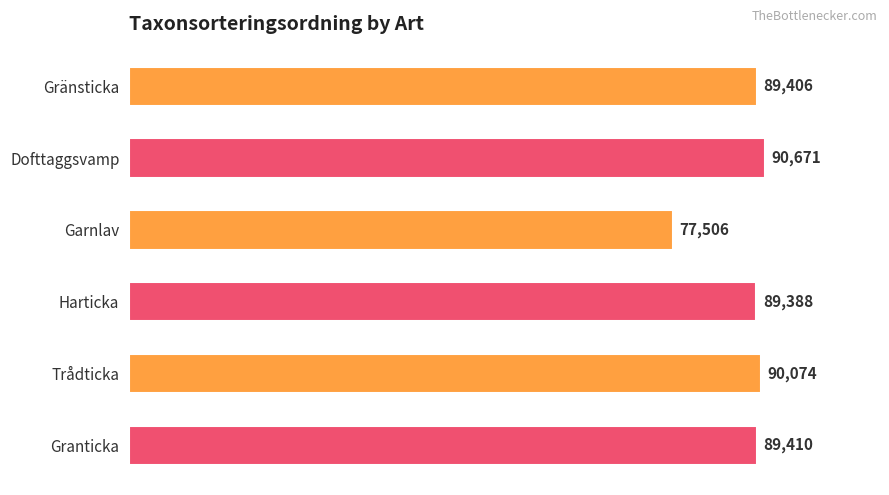

What is the sum of all values?

526455